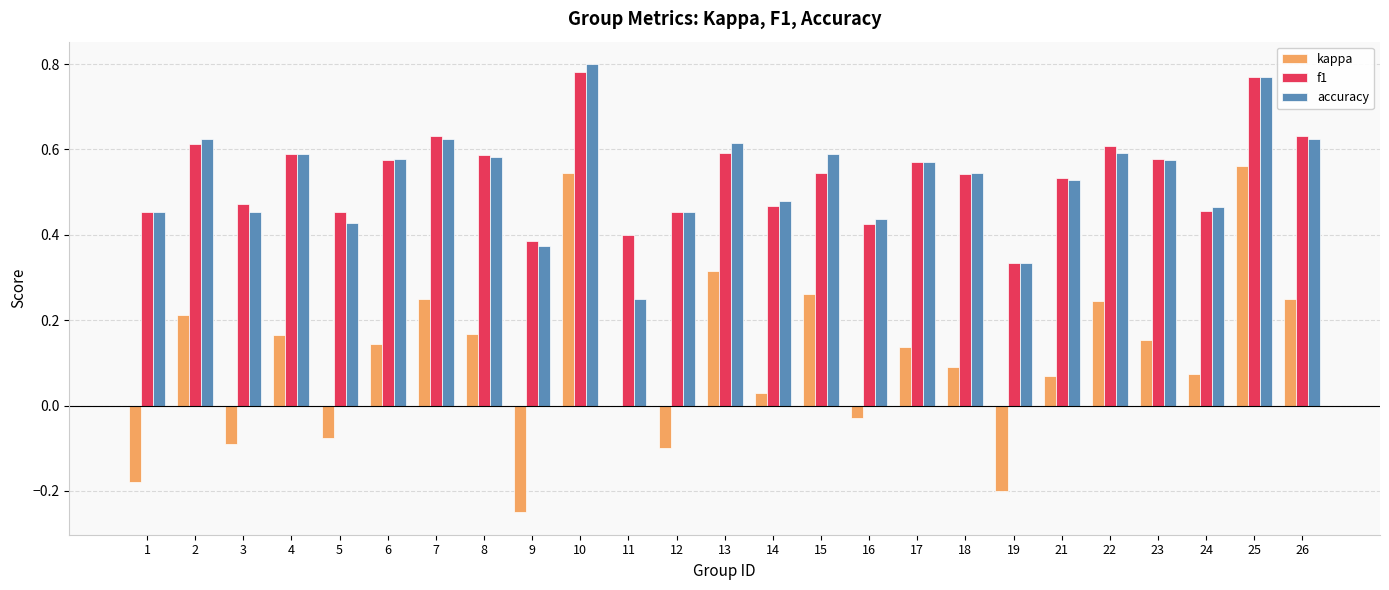

Which label corresponds to the largest value in the chart?

10